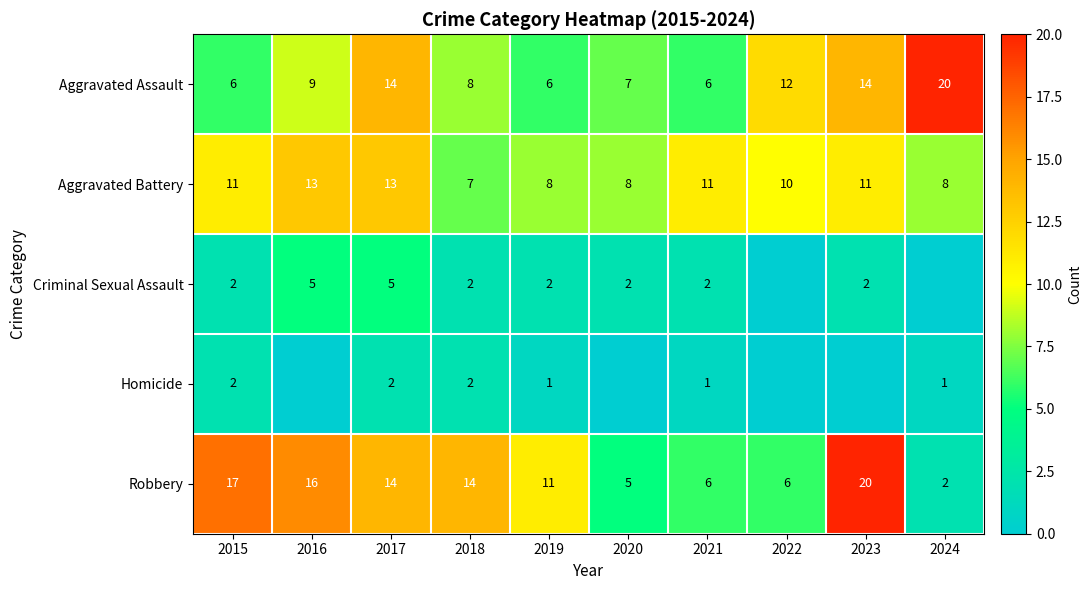

What is the minimum value for Aggravated Assault?

6